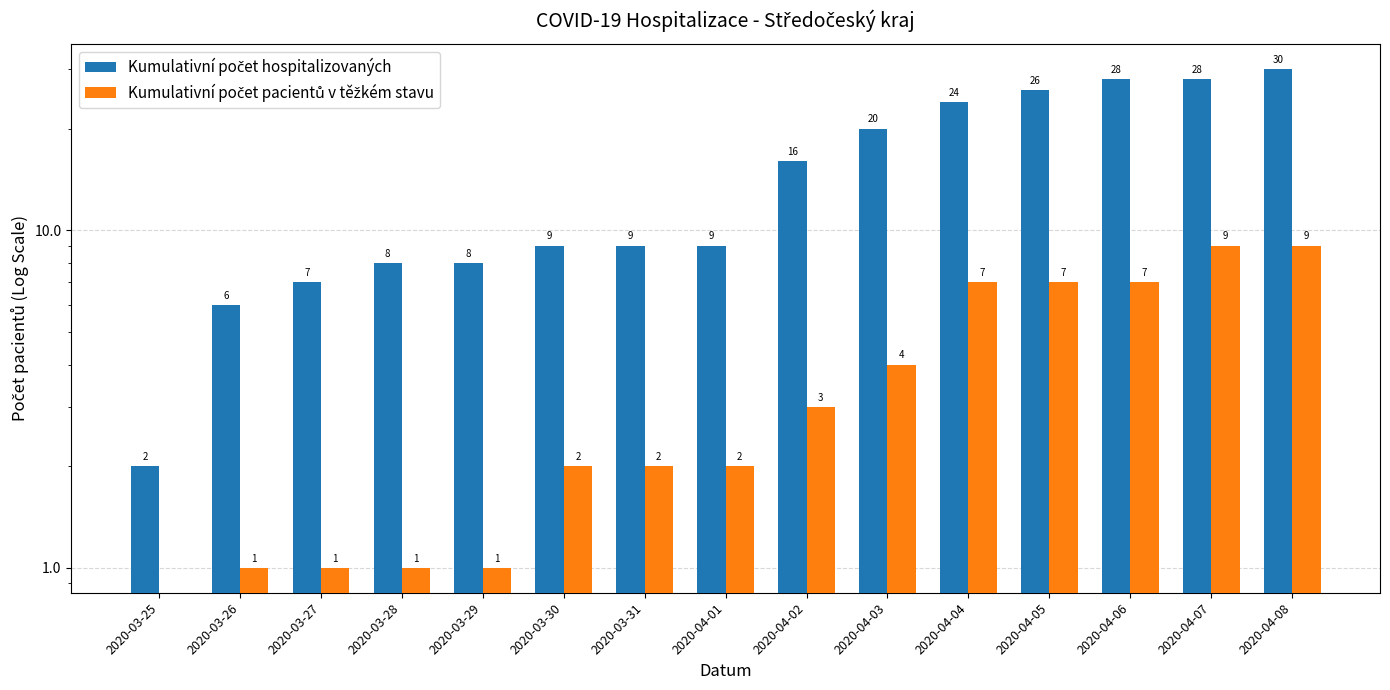

Is the value of Kumulativní počet pacientů v těžkém stavu at 2020-03-30 greater than the value of Kumulativní počet hospitalizovaných at 2020-04-02?

No